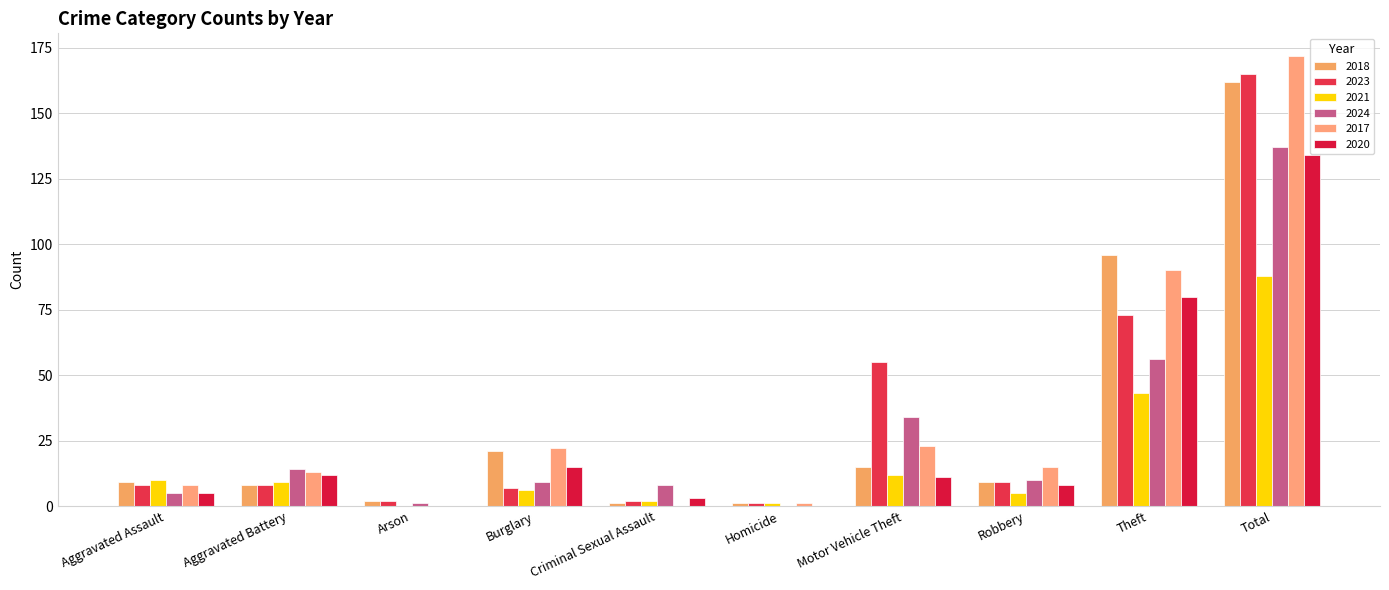

What is the difference between the maximum and minimum values in the 2021 series?

88